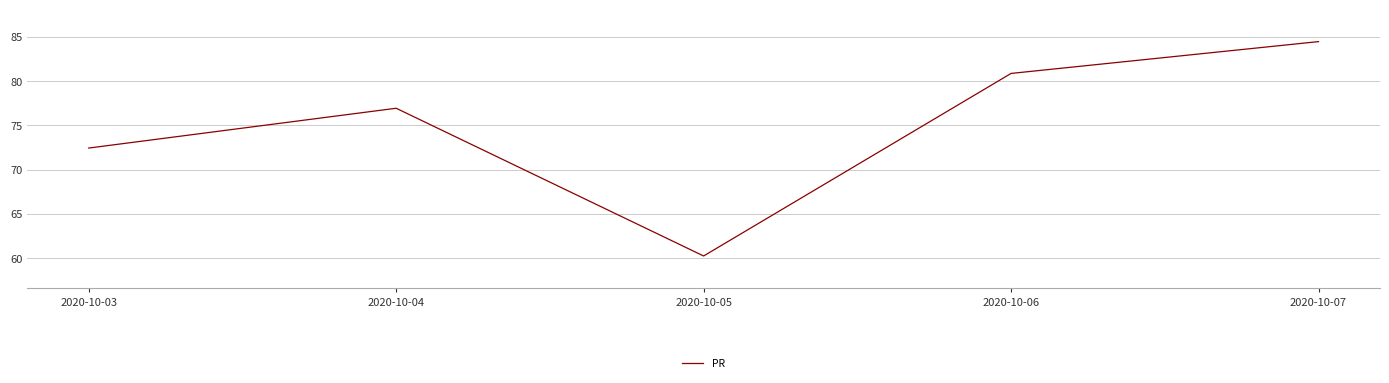

The value at 2020-10-04 is 37.7. True or false?

False